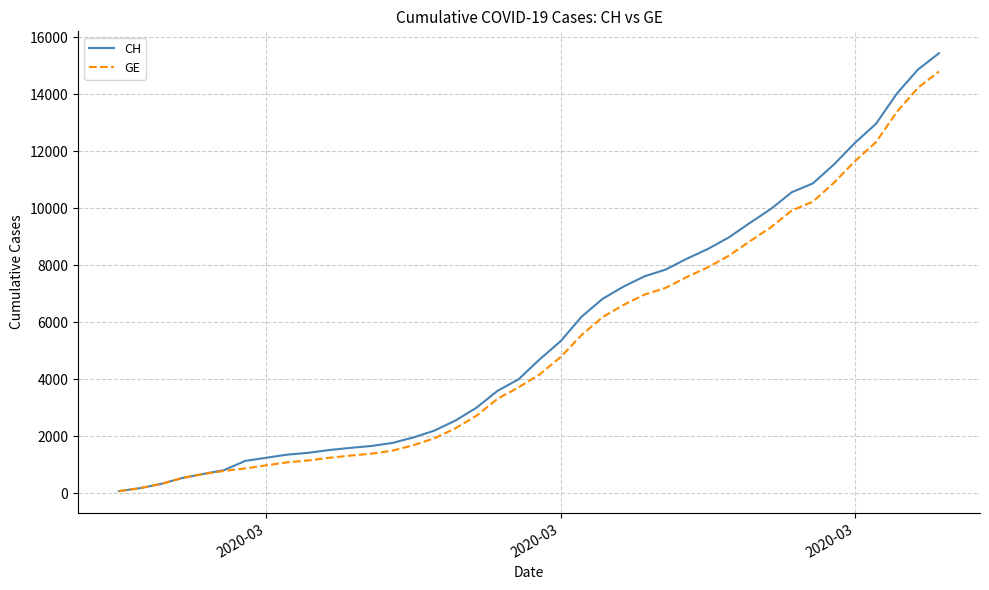

Which series has the widest spread of values?

CH